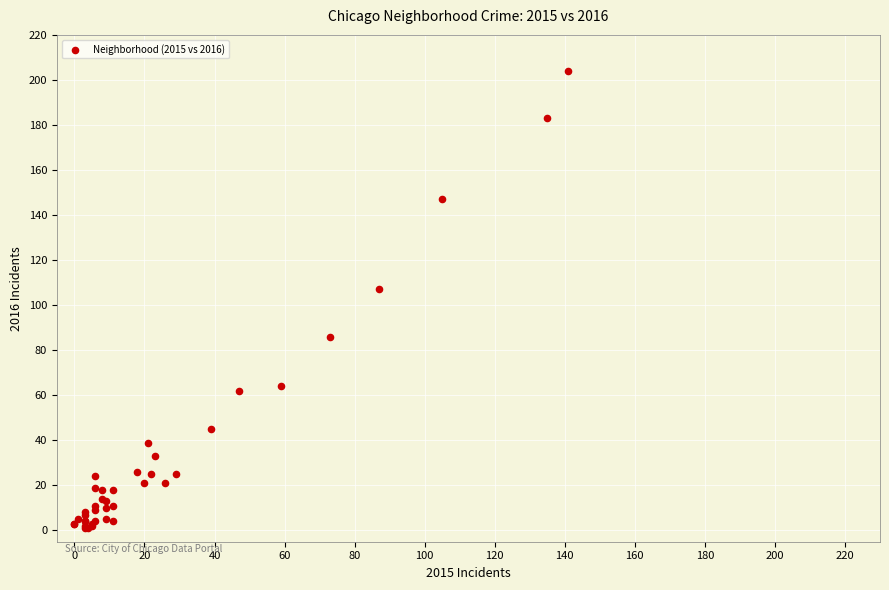

What Y value in the scatter plot is closest to 102?

107